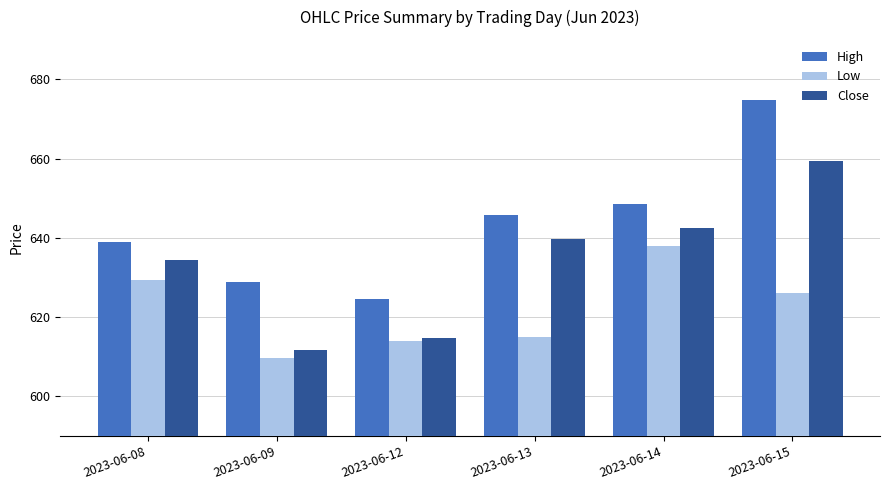

What value does the Close series have at 2023-06-13?

639.8